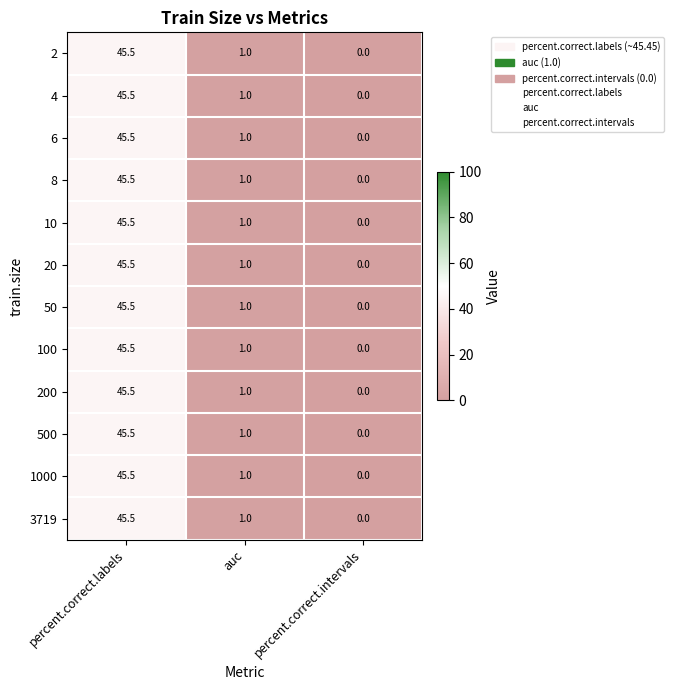

At which label is 1000 closest to 22?

auc